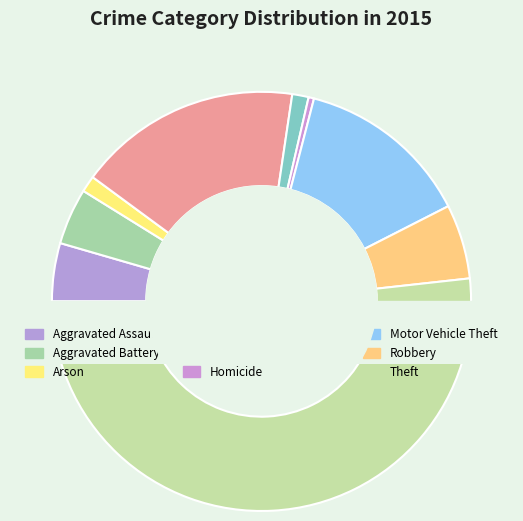

To the nearest percent, what is the difference between the Arson and Burglary slice percentages?

16%